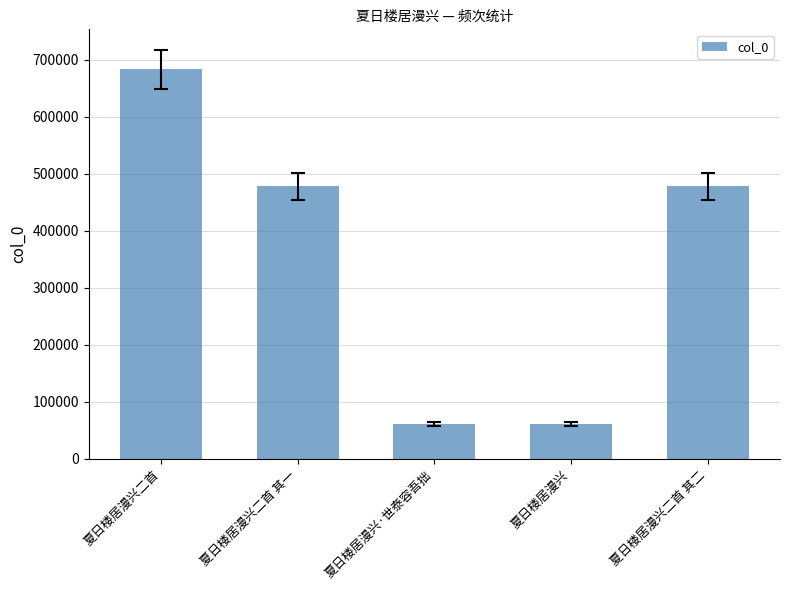

Approximately how many times larger is the value at 夏日楼居漫兴二首 其二 compared to 夏日楼居漫兴二首 其一?

1.0